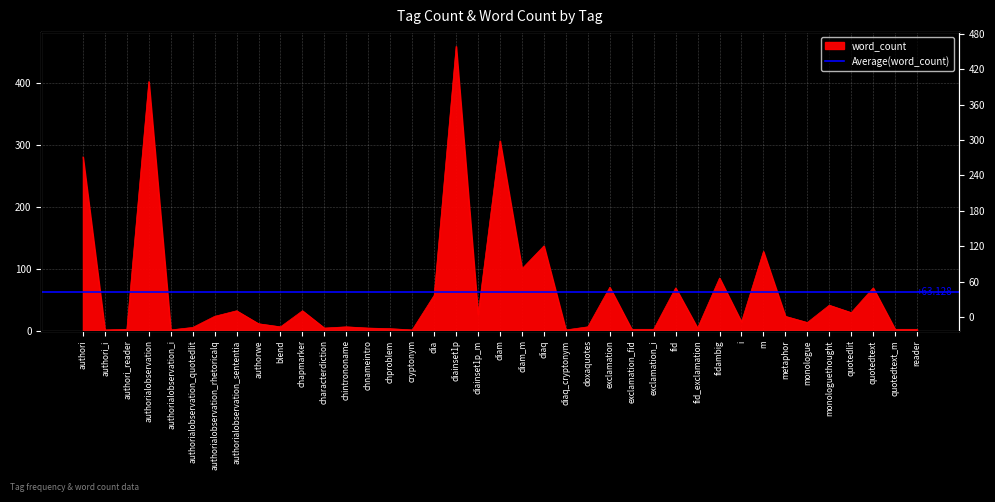

What position from the left is reader?

39